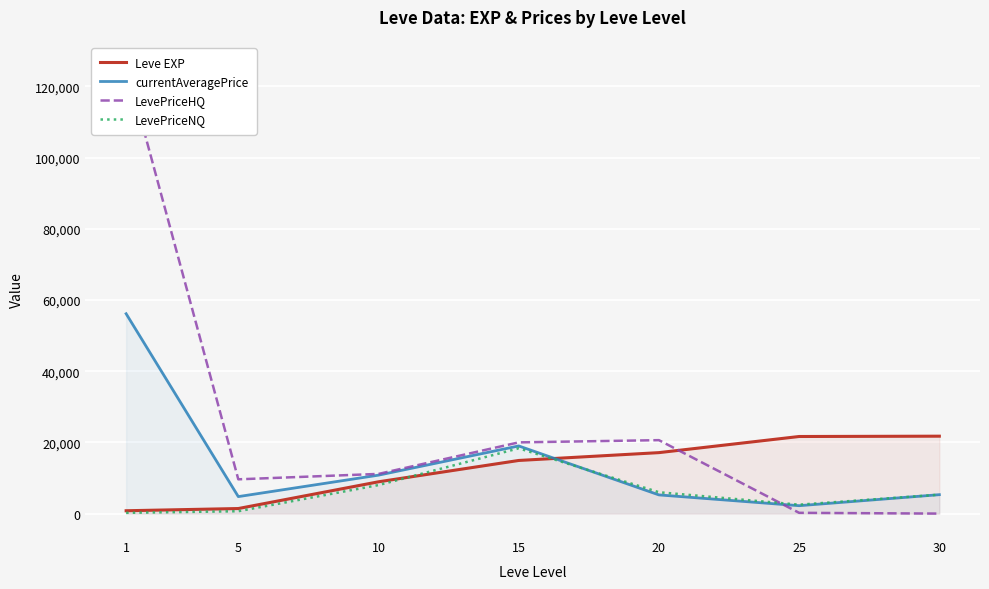

Which has a higher value, 1 or 5?

5